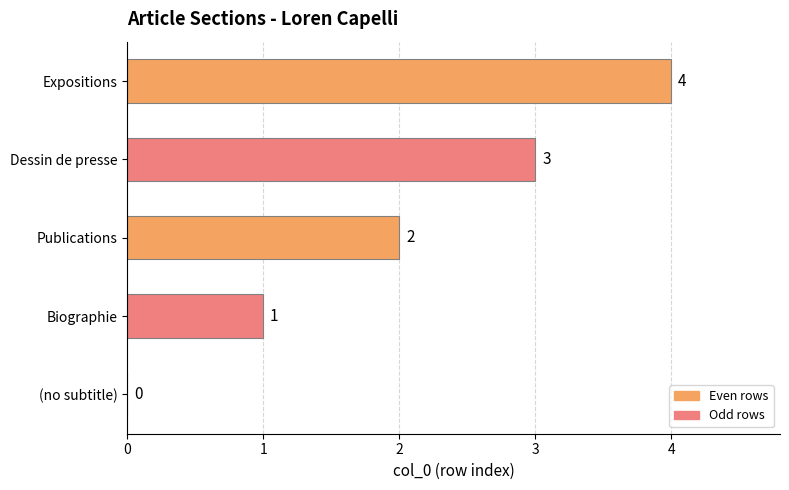

True or false: the data shows 2 at (no subtitle).

False